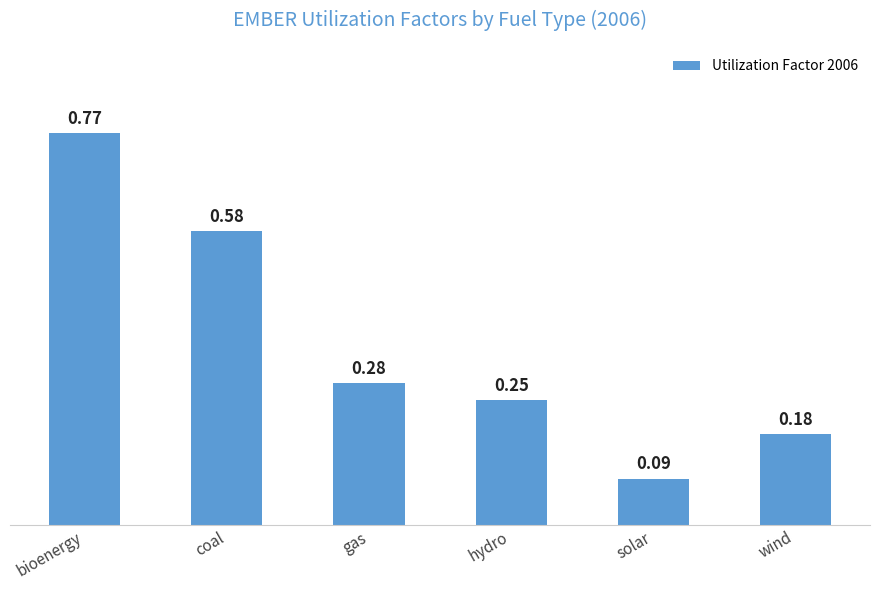

Is it true that the value at hydro is 0.4?

False